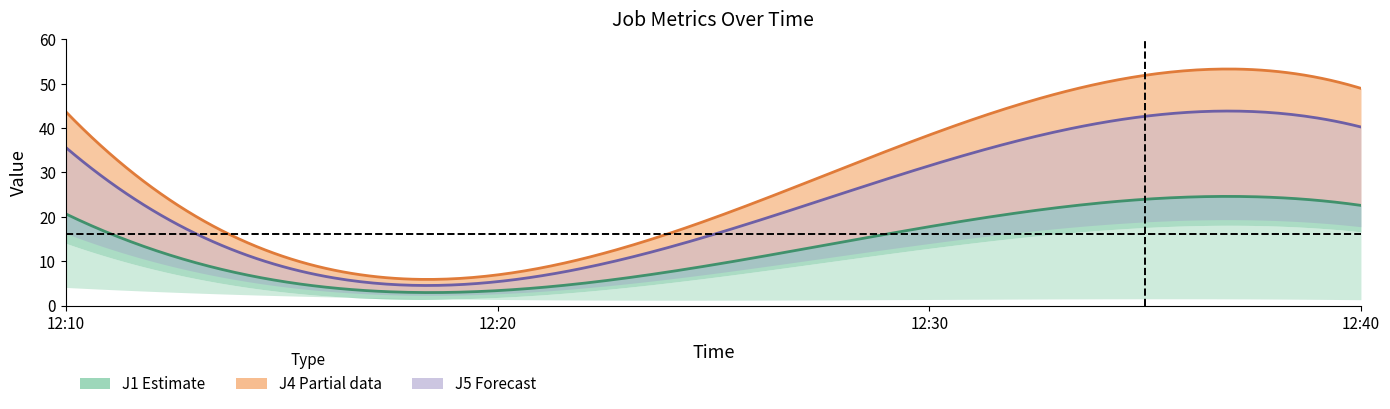

What is the value of the J4 point at the 2nd from the left?

6.9